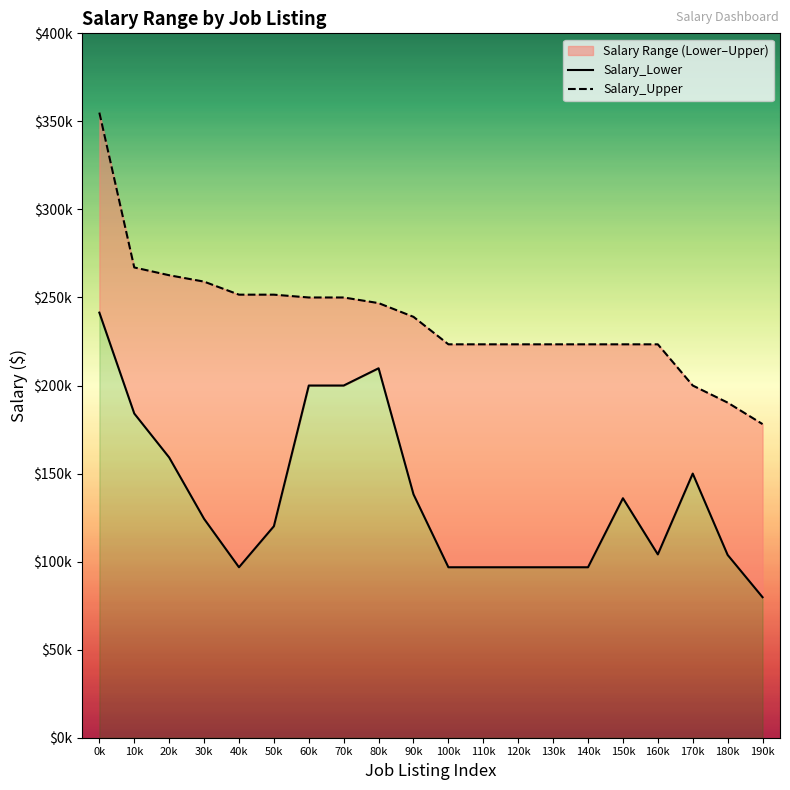

The value of Salary_Upper at 20k is 262629. True or false?

True